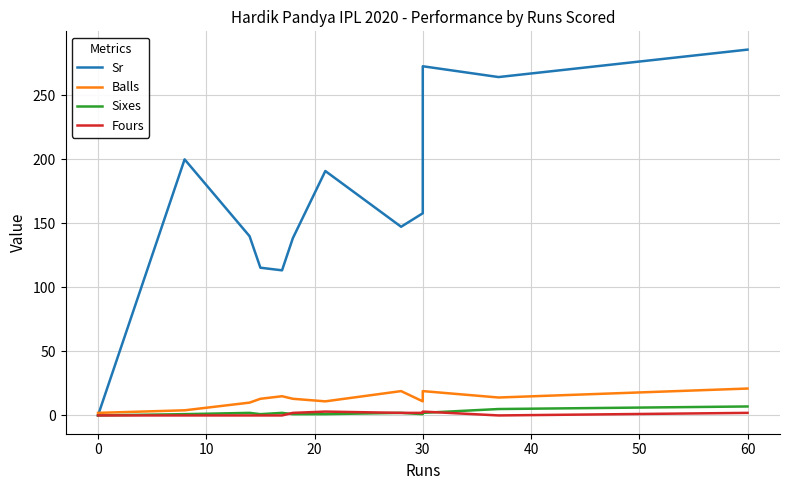

True or false: Sixes and Sr intersect in this chart.

False